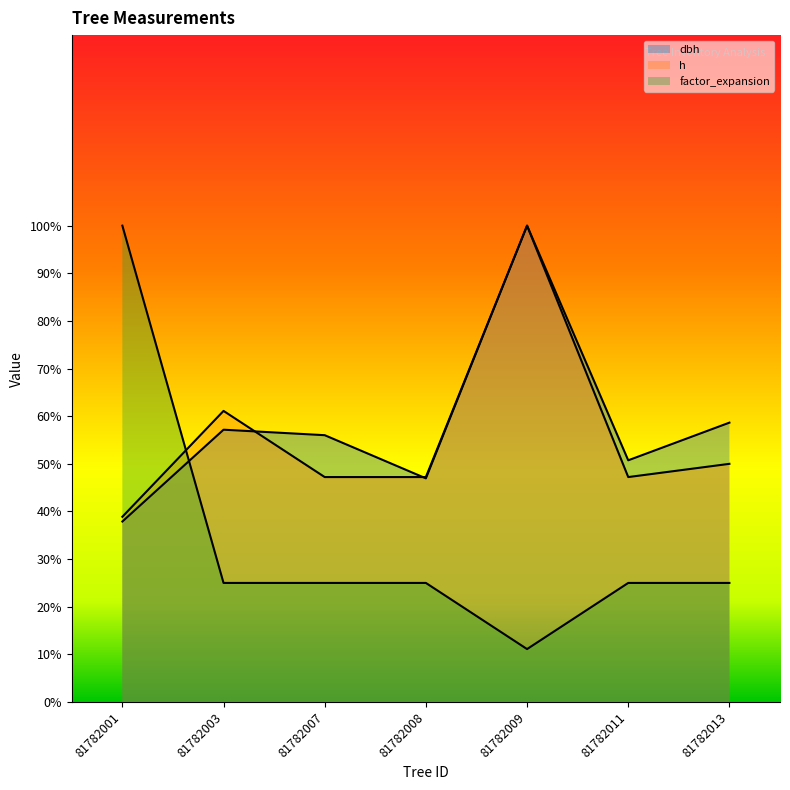

Which series changed the most between 81782007 and 81782011?

dbh